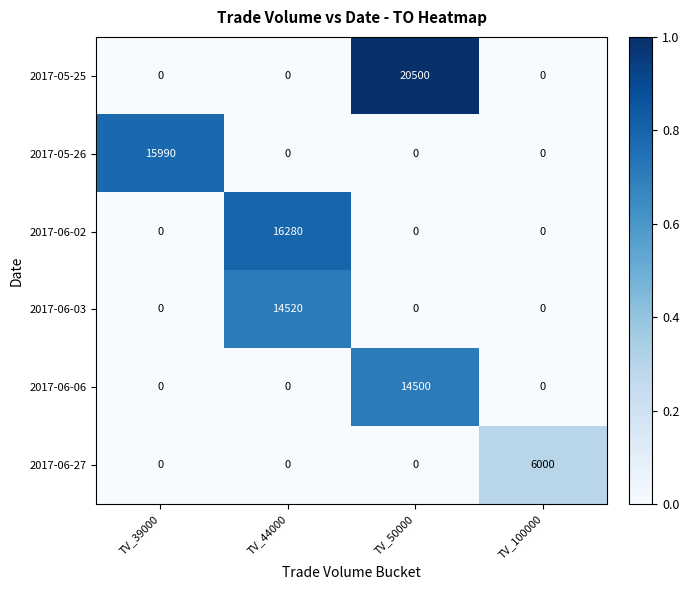

The value of 2017-05-25 at TV_39000 is -11609. True or false?

False